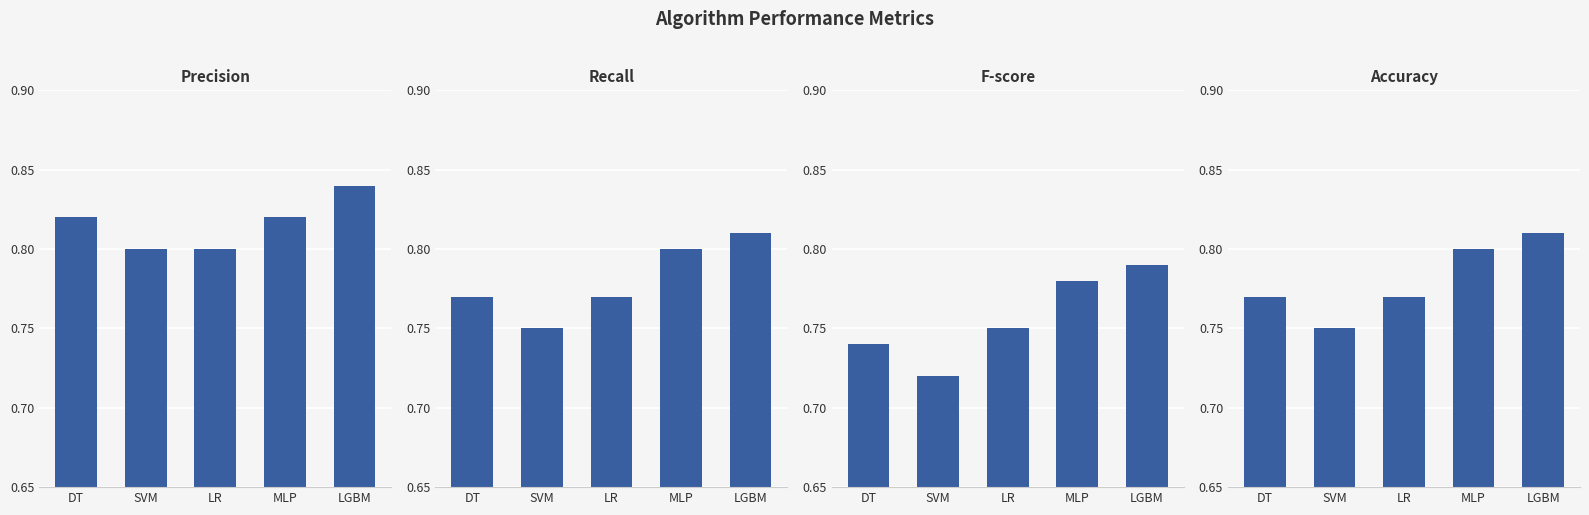

What is the difference between the maximum and minimum values in the F-score series?

0.1